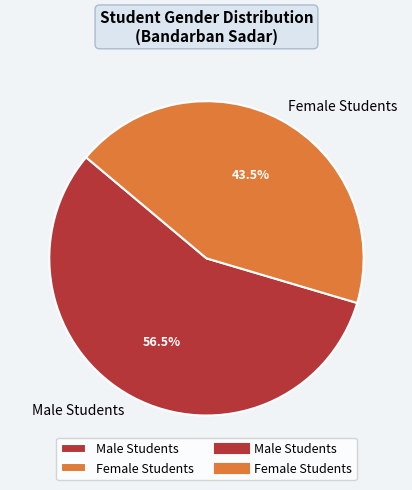

What is the largest slice in the pie chart?

Male Students